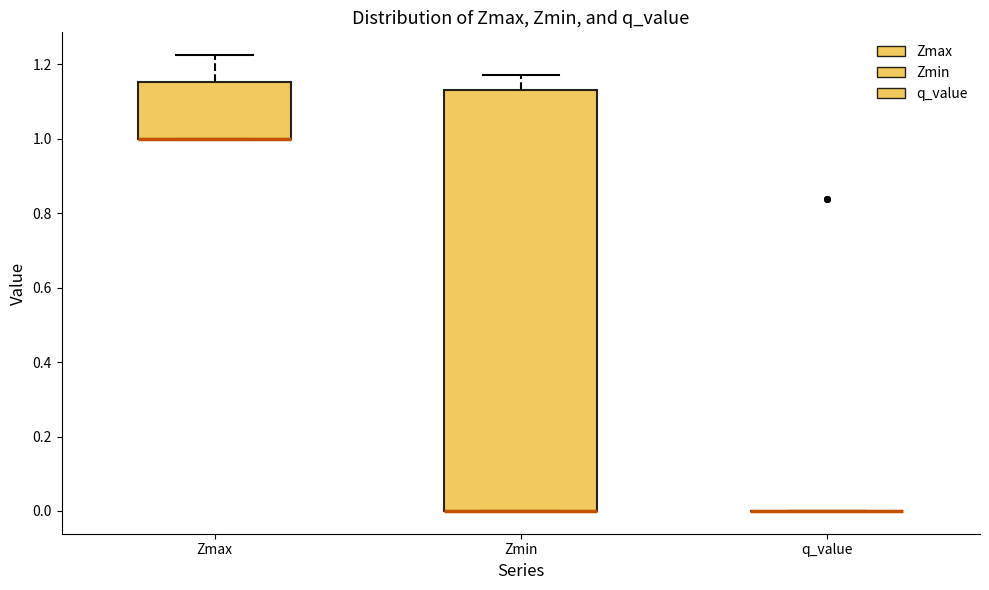

Reading left to right, read every box against the y-axis: the position of its median line, the range the box covers, and the ends of its whiskers. The values are not printed on the chart, so give them approximately, as read against the axis.

Zmax: median 1.00 (drawn on the box's lower edge), box 1.00 to 1.16, whiskers 1.00 to 1.22
Zmin: median 0.00 (drawn on the box's lower edge), box 0.00 to 1.14, whiskers 0.00 to 1.18
q_value: box collapsed to a line at 0.00, whiskers 0.00 to 0.00